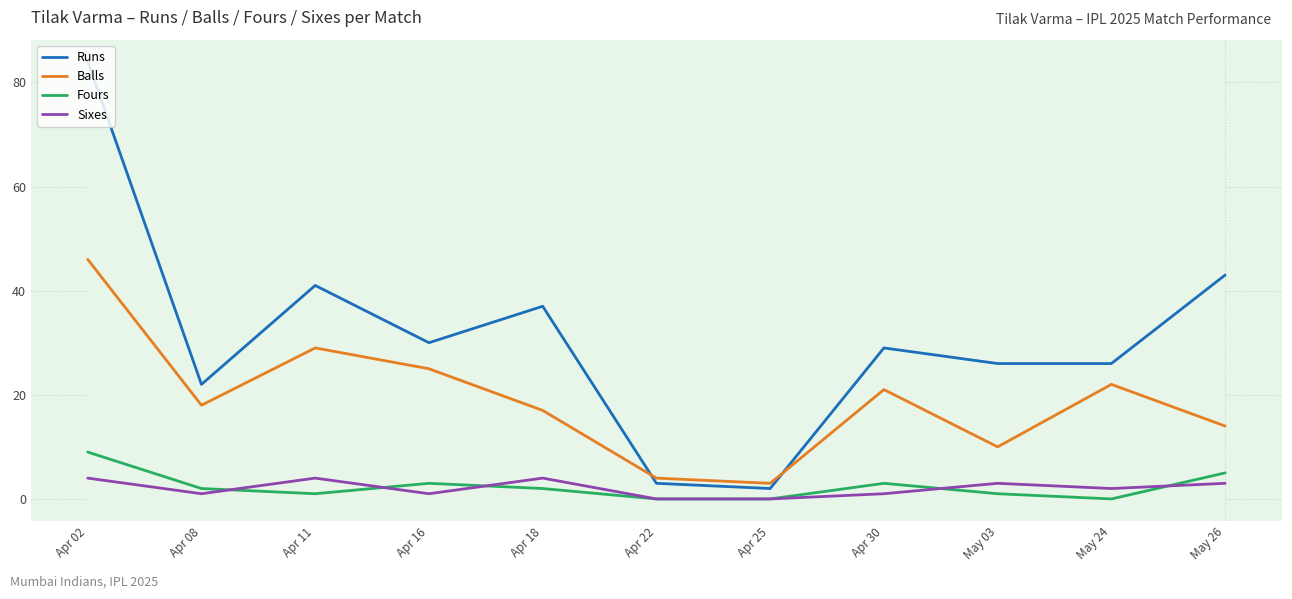

What is the sum of all Sixes values?

23